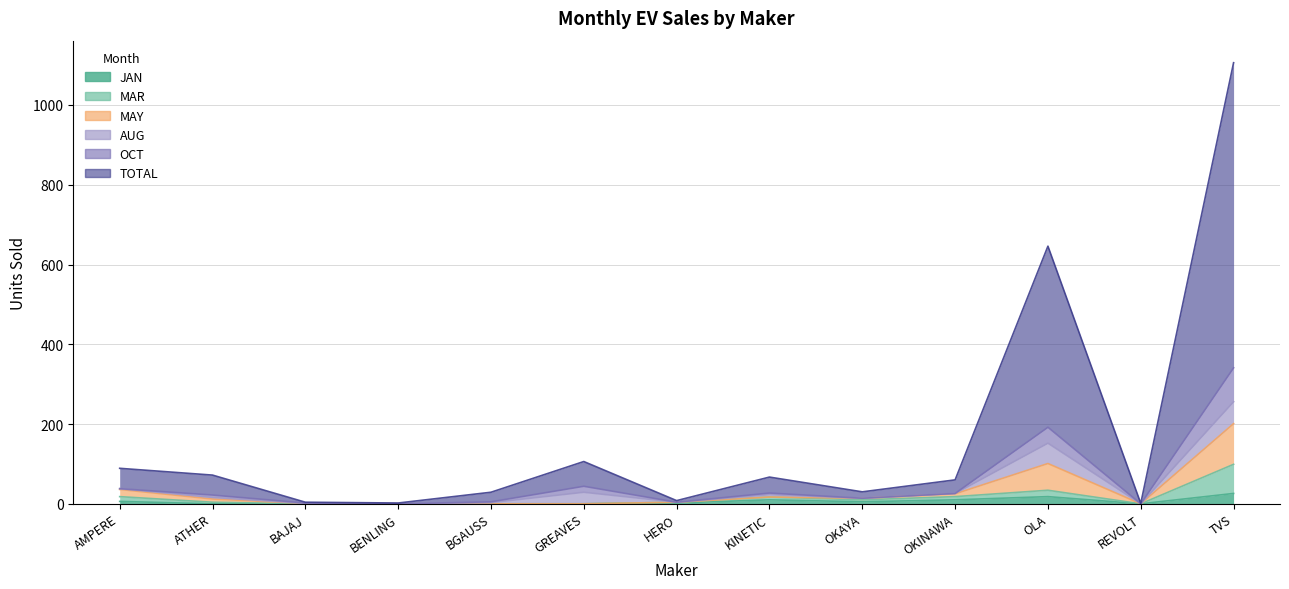

What is the value of the TOTAL point at the 1st from the left?

89